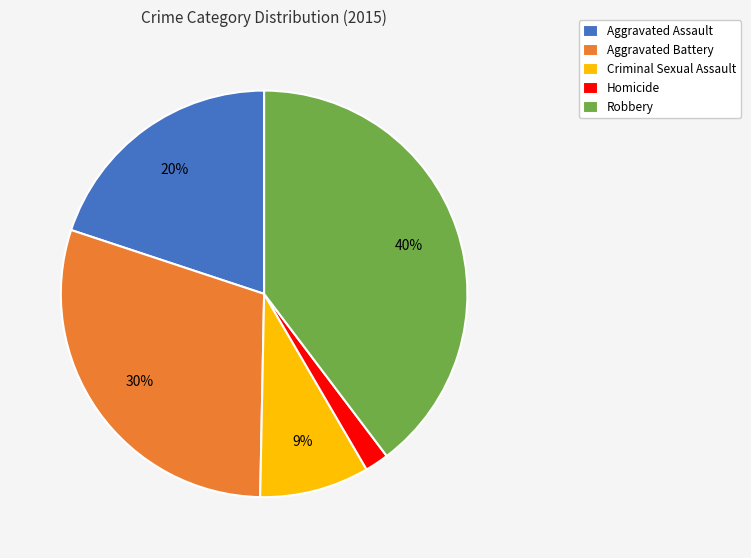

The Robbery slice represents 40% of the pie. True or false?

True